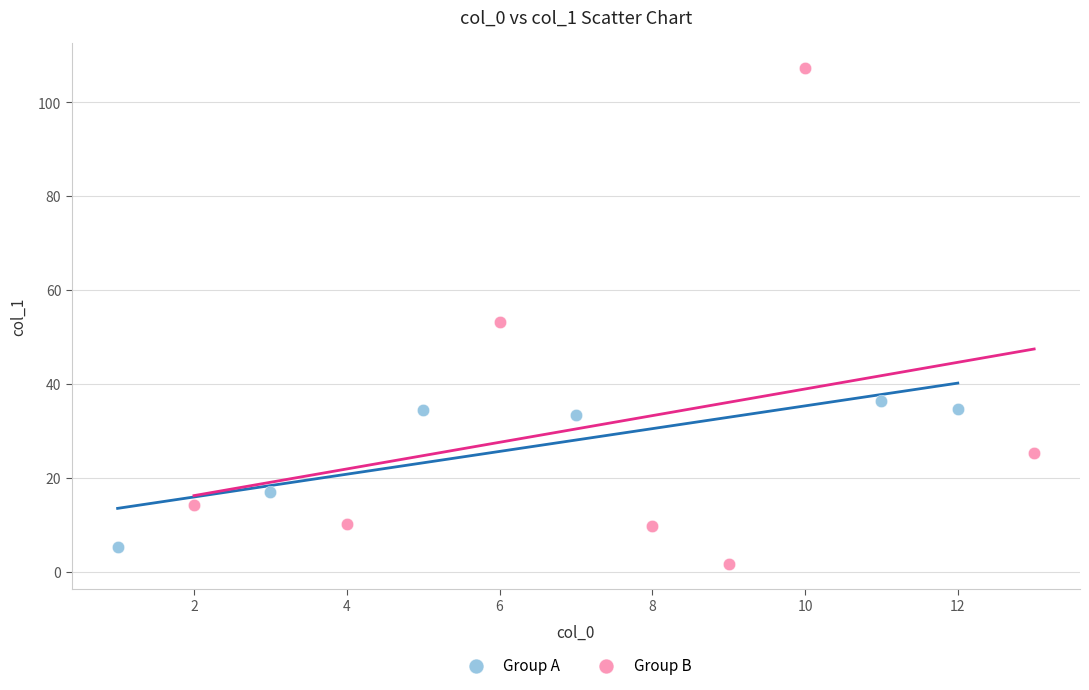

Which series reaches the maximum Y coordinate?

Group B